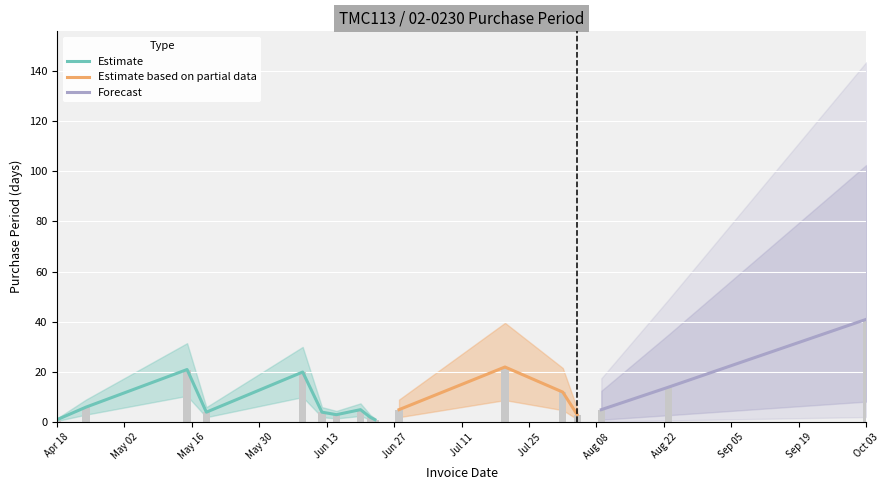

How many bars are there in total?

17